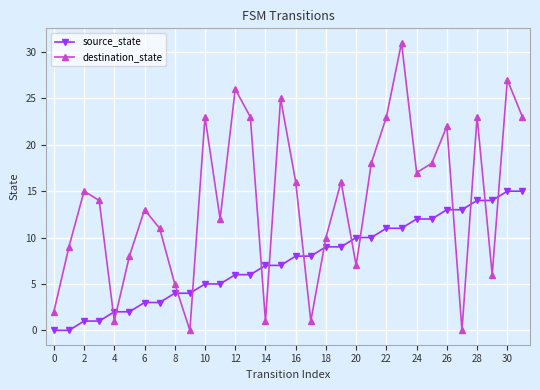

What is the maximum value for destination_state?

31